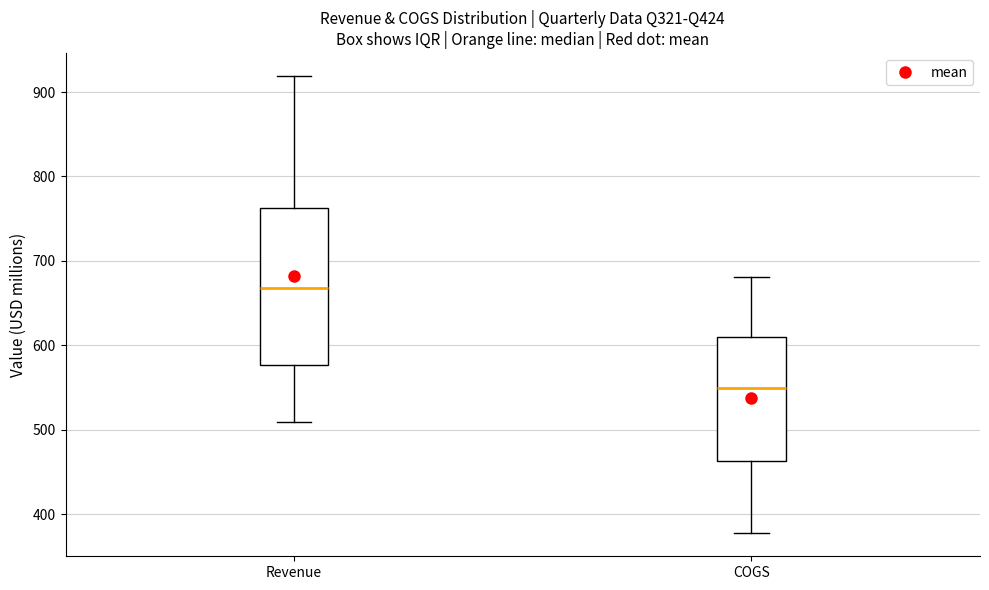

Which box's median line is the highest?

Revenue